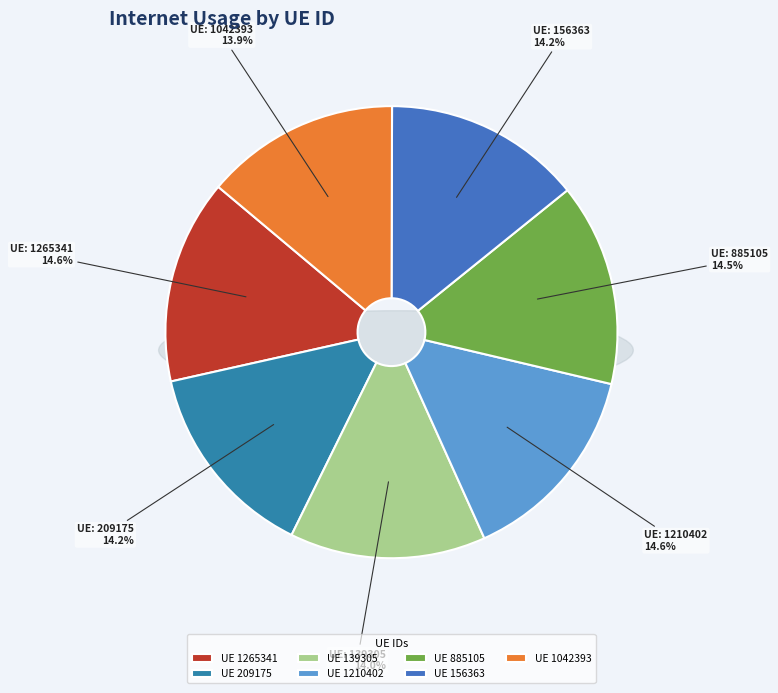

The 1210402 slice represents 15% of the pie. True or false?

True